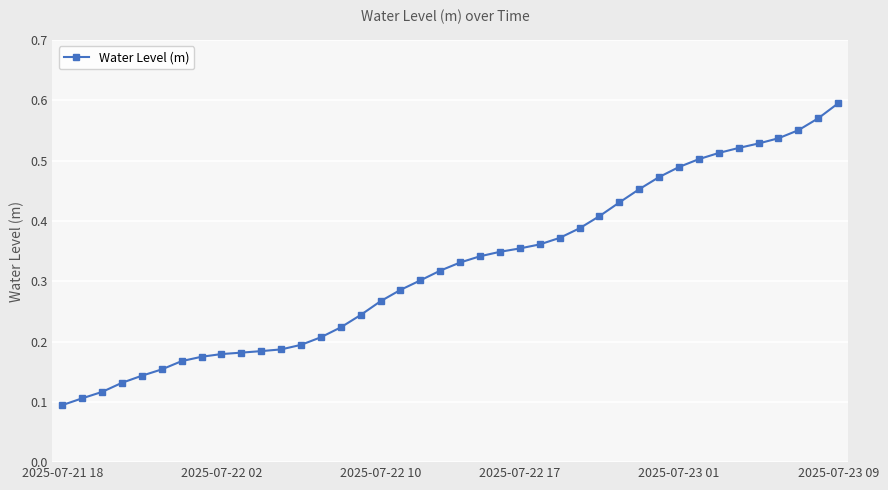

How many values are between 0 and 1?

40